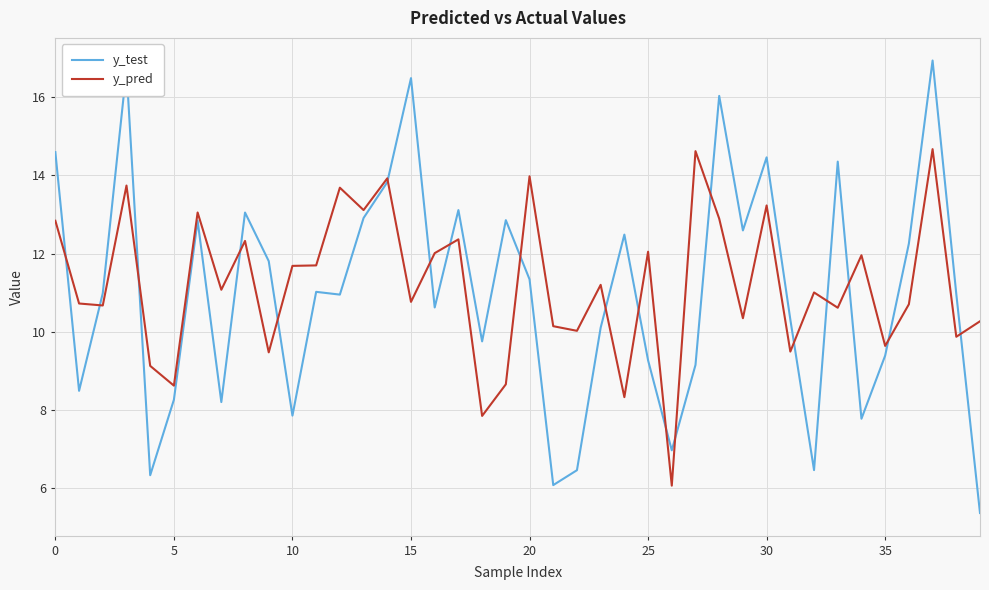

Which series has the largest range (max minus min)?

y_test